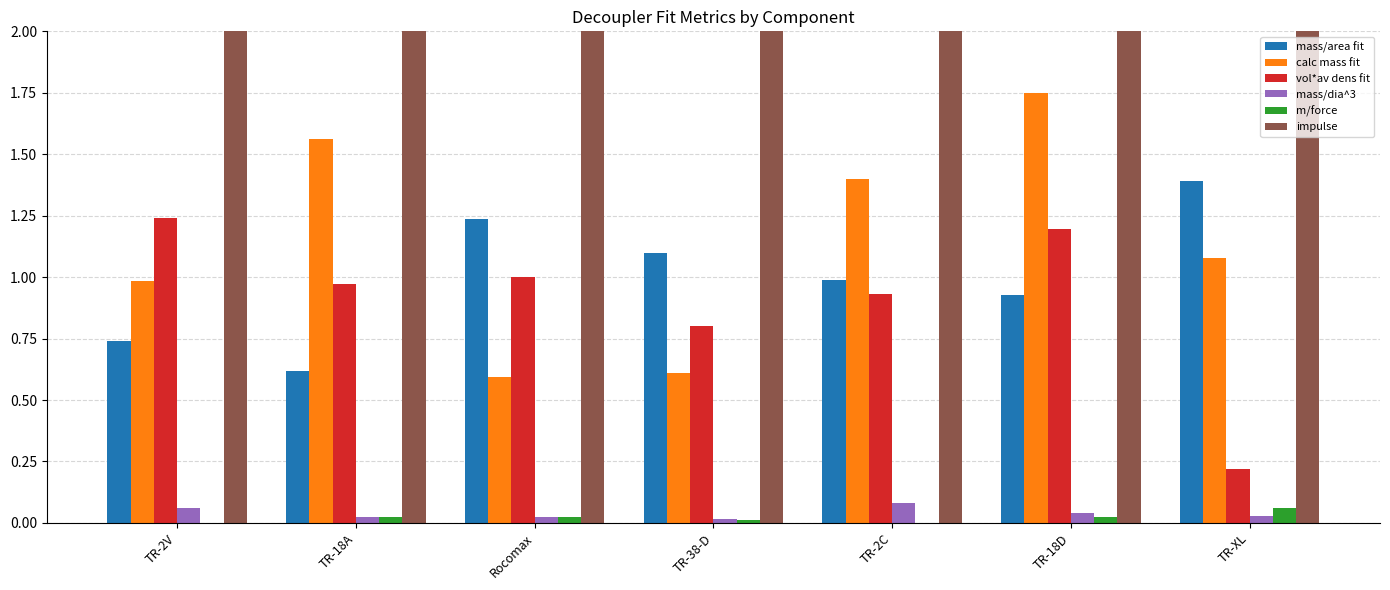

Reading left to right, extract all data points from this chart.

mass/area fit: 0.7	0.6	1.2	1.1	1.0	0.9	1.4
calc mass fit: 1.0	1.6	0.6	0.6	1.4	1.7	1.1
vol*av dens fit: 1.2	1.0	1.0	0.8	0.9	1.2	0.2
mass/dia^3: 0.1	0.0	0.0	0.0	0.1	0.0	0.0
m/force: 0.0	0.0	0.0	0.0	0.0	0.0	0.1
impulse: 5.0	10.0	20.0	30.0	5.0	10.0	20.0